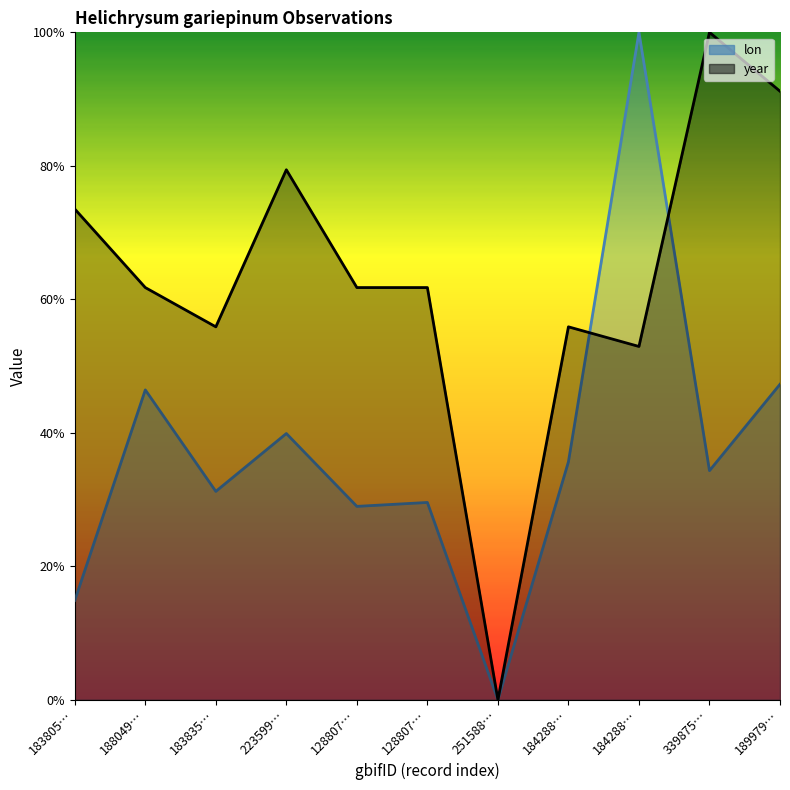

Reading left to right, extract all data points from this chart.

lon: 183805…=14.9	188049…=46.4	183835…=31.2	223599…=39.9	128807…=29.0	128807…=29.6	251588…=0.0	184288…=35.7	184288…=100.0	339875…=34.3	189979…=47.3
year: 183805…=73.5	188049…=61.8	183835…=55.9	223599…=79.4	128807…=61.8	128807…=61.8	251588…=0.0	184288…=55.9	184288…=52.9	339875…=100.0	189979…=91.2